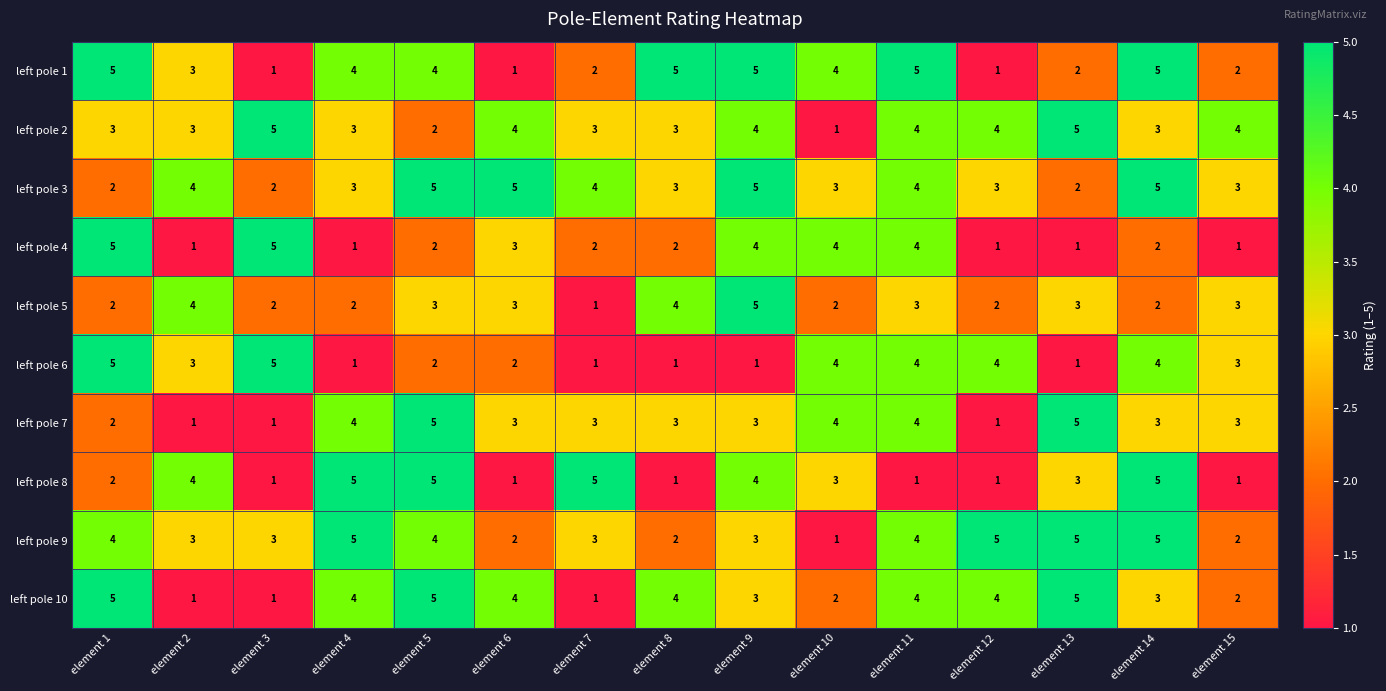

True or false: left pole 7 has a value of 5 at element 13.

True